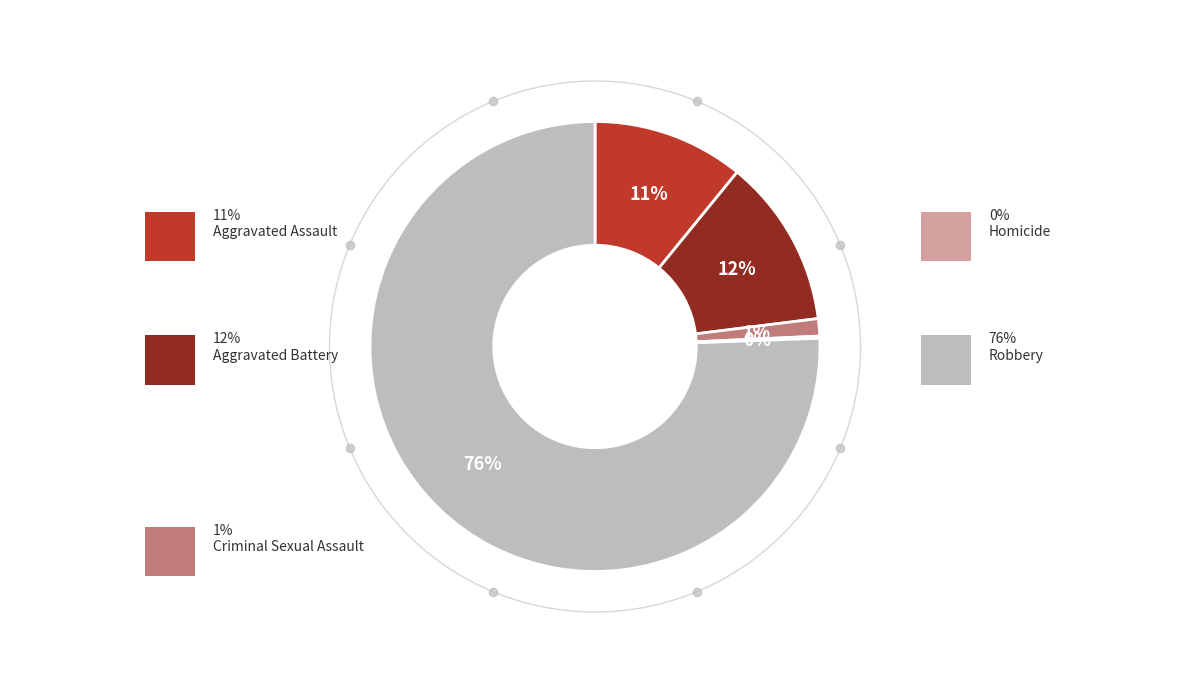

Which slice is the smallest?

Homicide